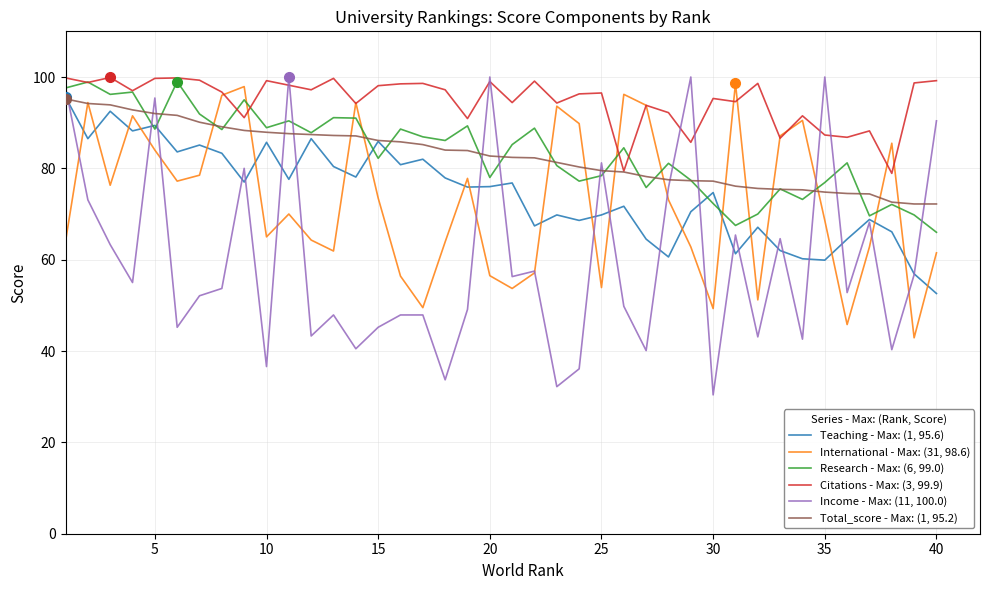

Which series has the largest total across all categories?

Citations - Max: (3, 99.9)